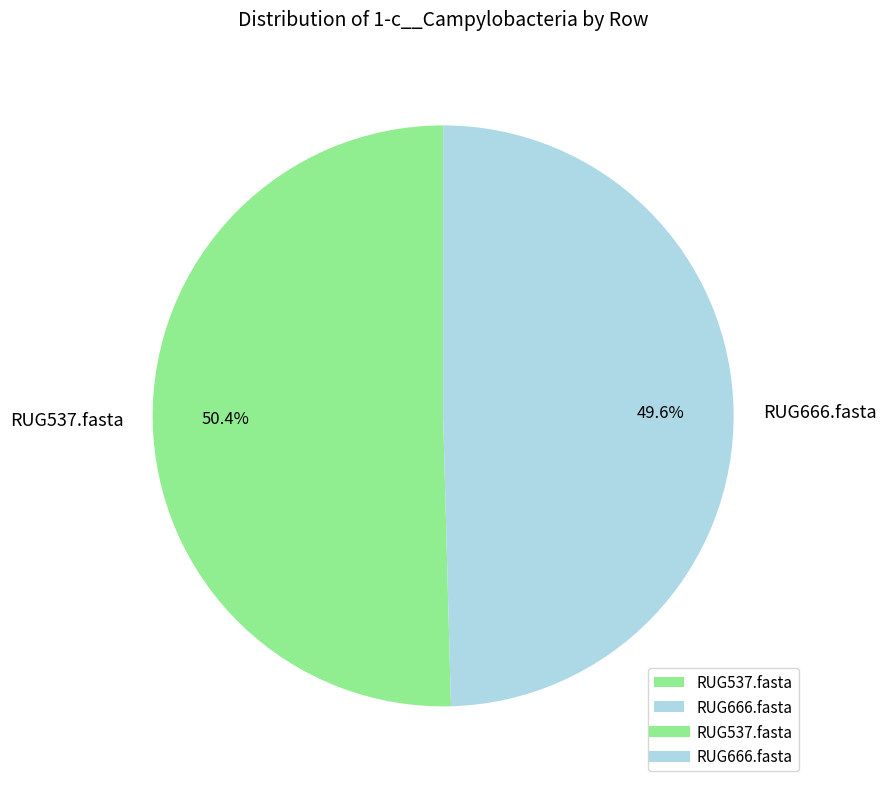

To the nearest percent, what is the difference between the largest and smallest slice percentages?

1%